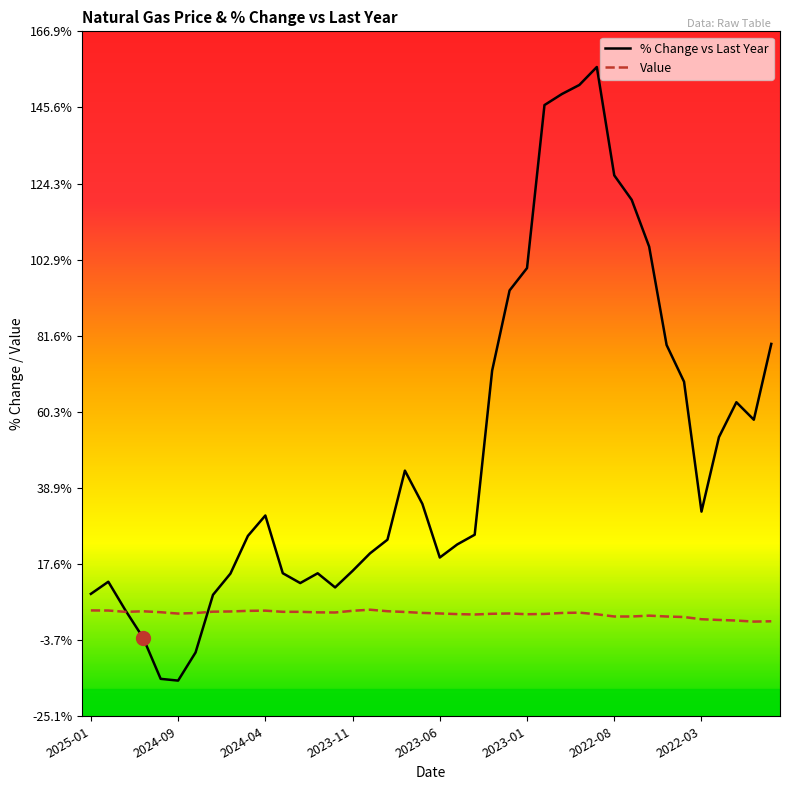

Rank the series by their maximum value, from highest to lowest.

% Change vs Last Year, Value